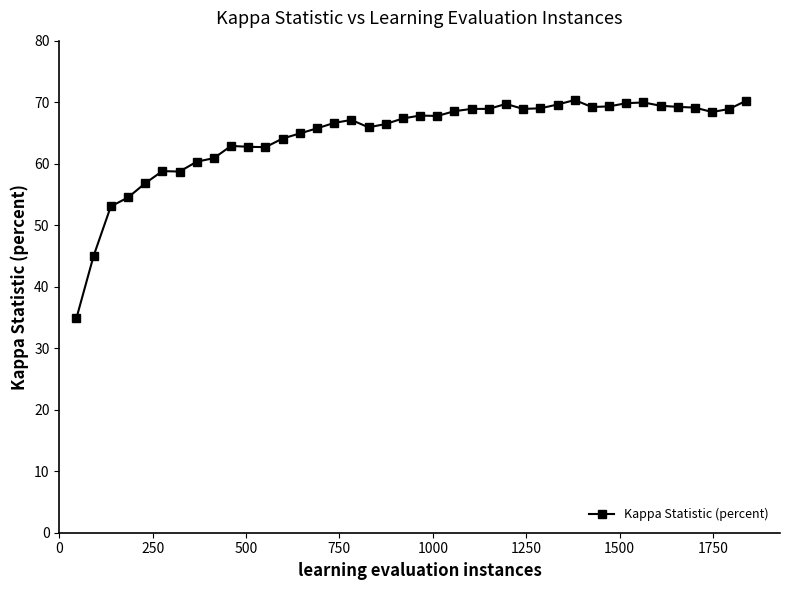

What is the value of the 13th point from the left?

64.1